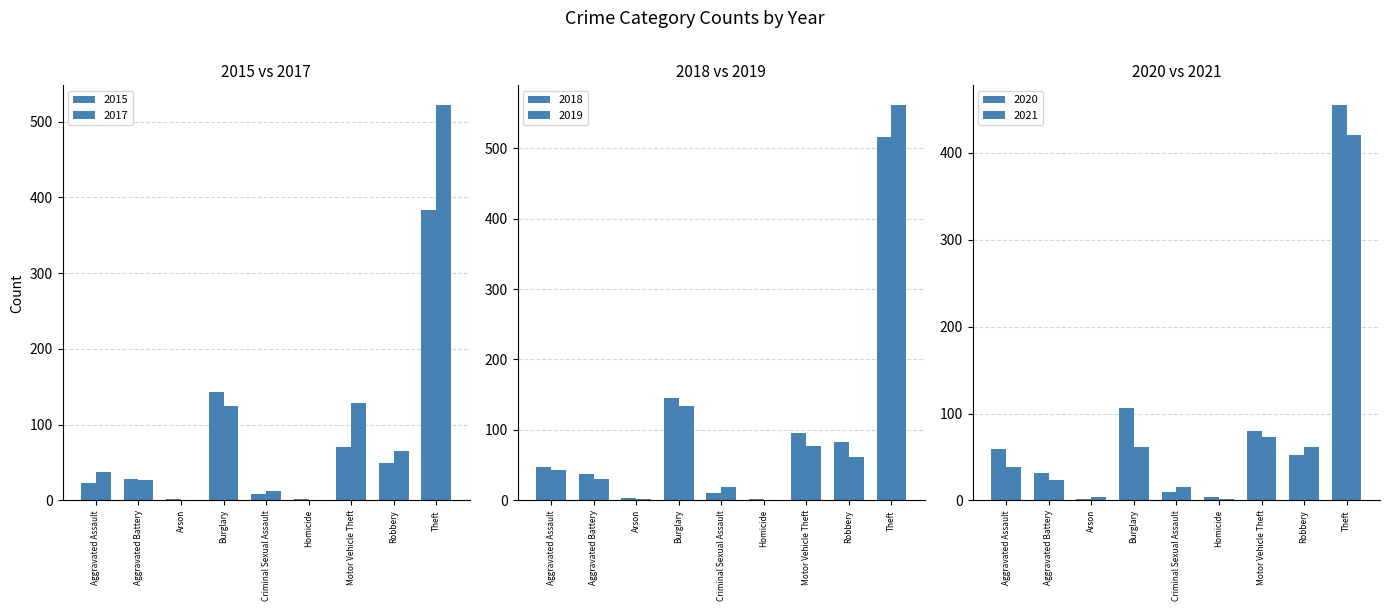

At Aggravated Assault, list the series in order from smallest to largest.

2015, 2017, 2021, 2019, 2018, 2020